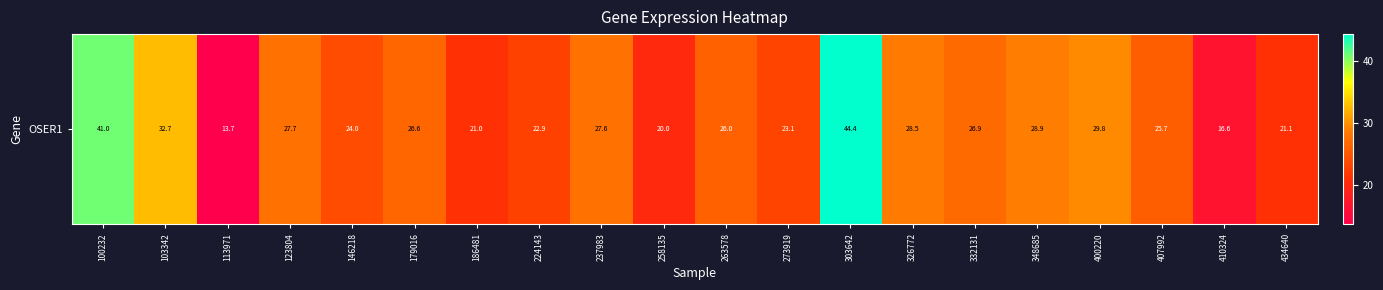

The chart shows a value of 22.9 at 224143. True or false?

True